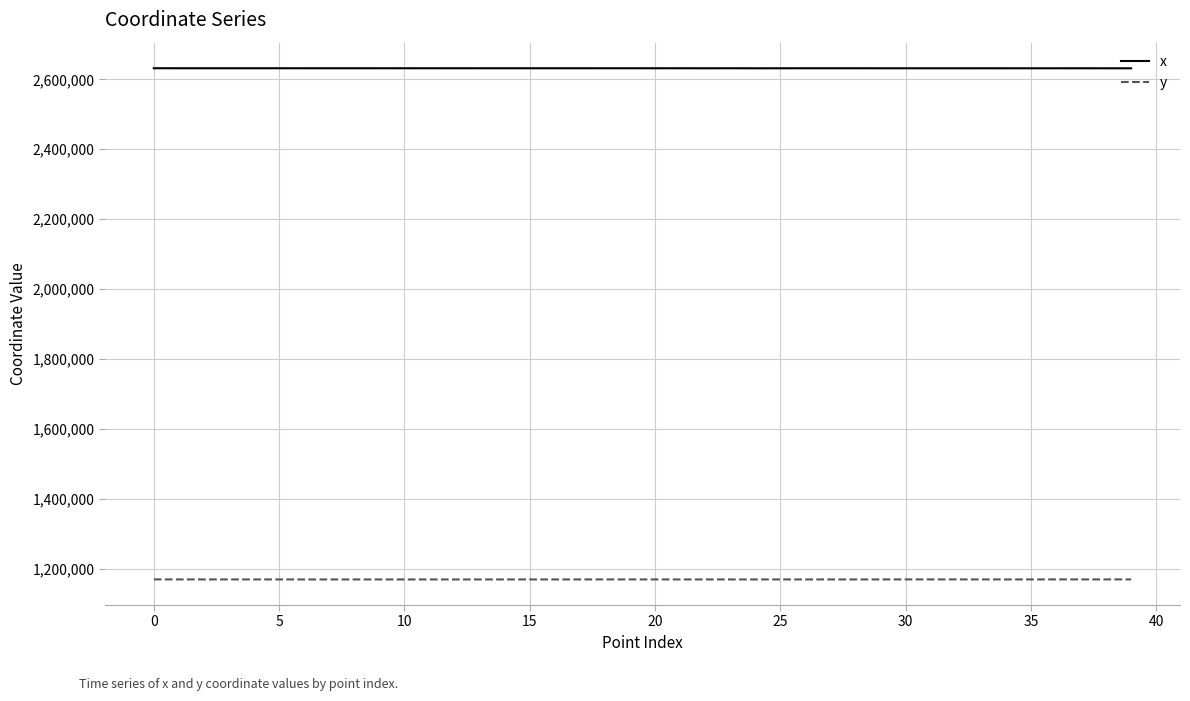

True or false: y and x intersect in this chart.

False